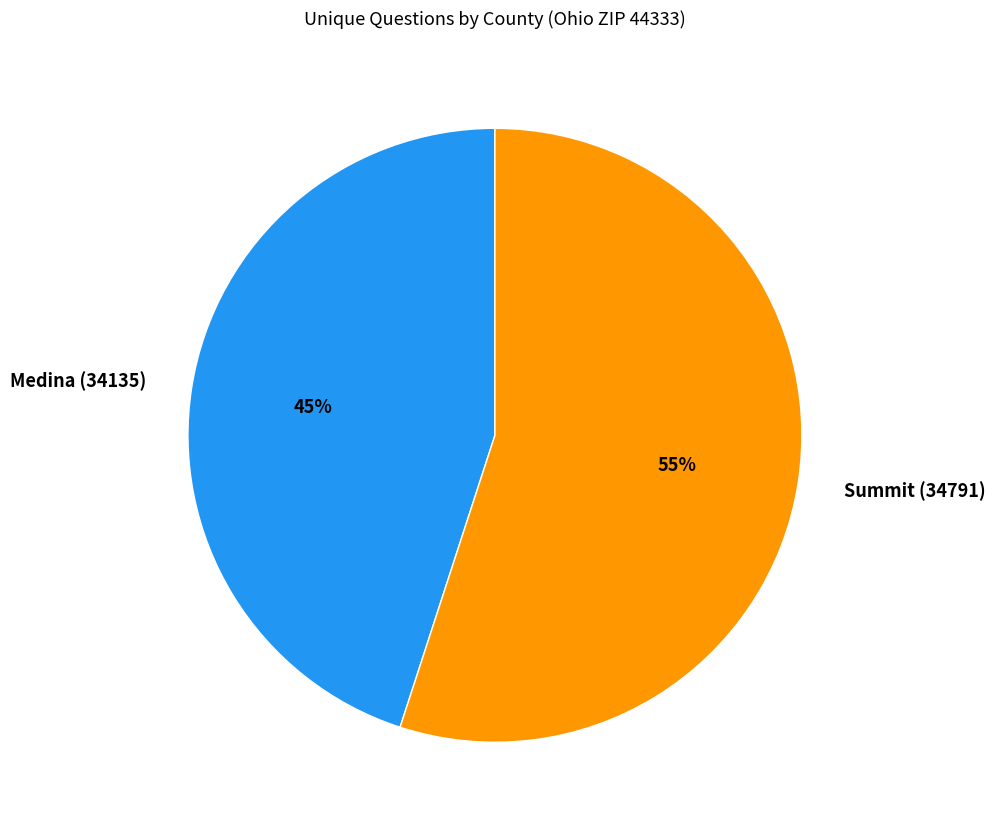

What is the ratio of the value at Summit (34791) to the value at Medina (34135)?

1.2